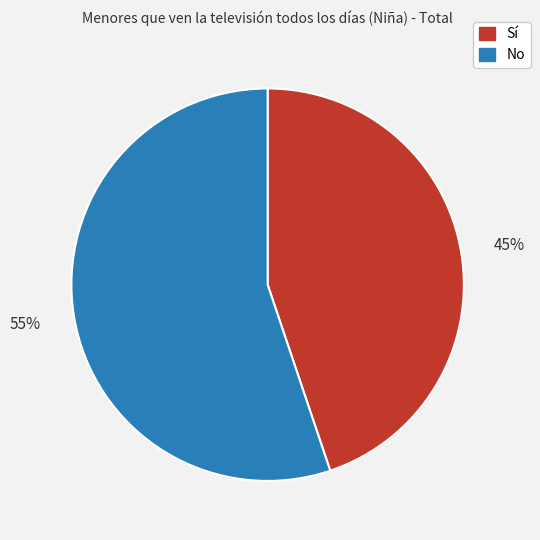

Rank the categories by value from lowest to highest.

Sí, No